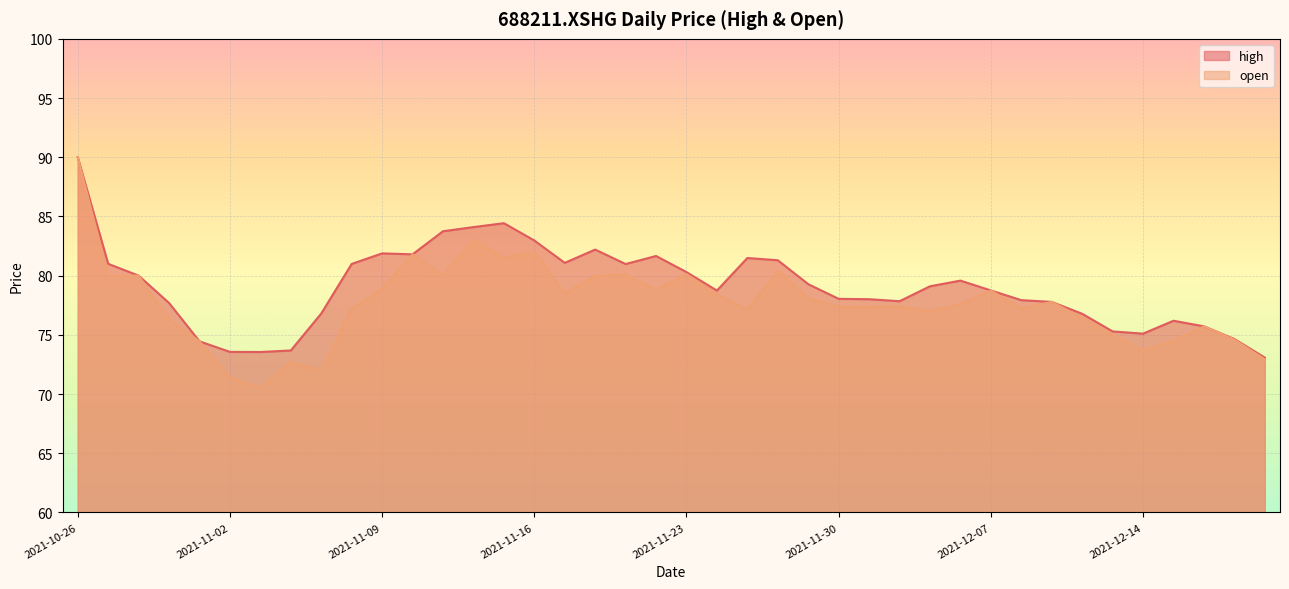

How many interior local peaks does the high series have?

7